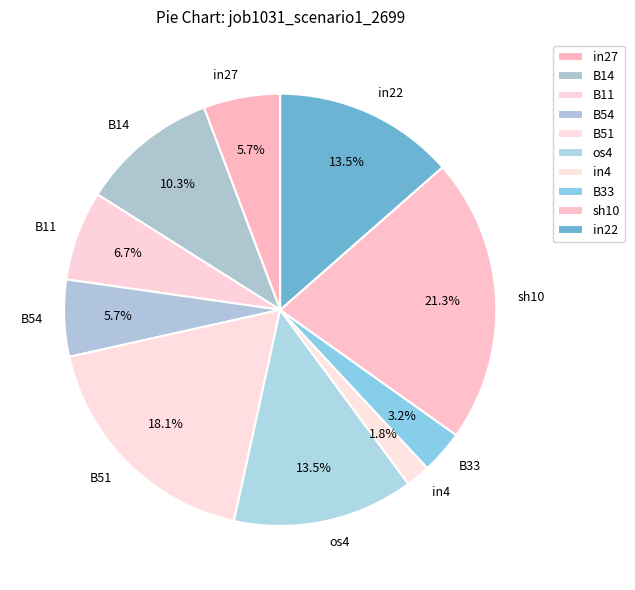

Is sh10 the majority of the pie?

No